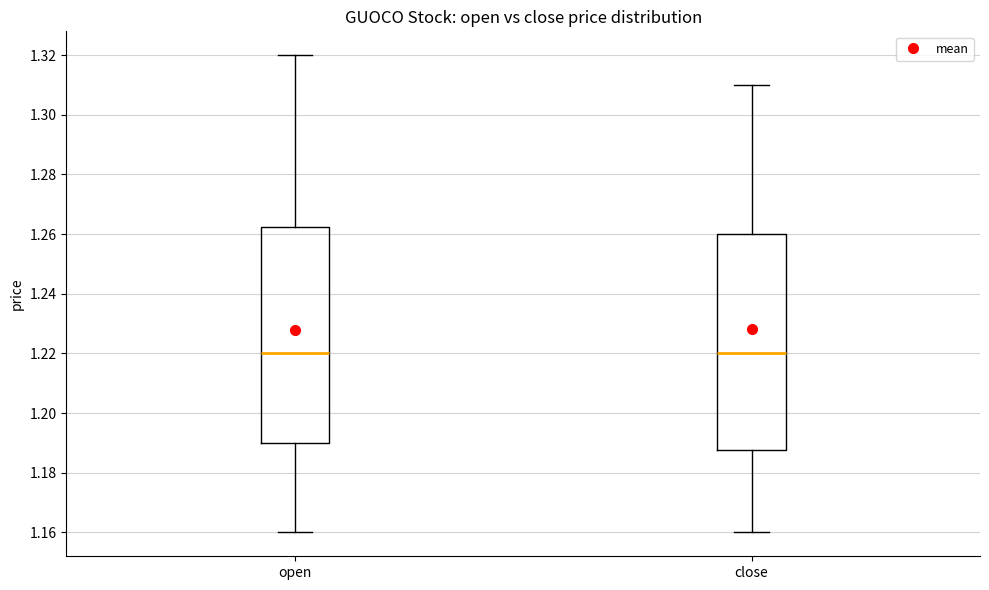

Reading left to right, transcribe this box plot: for each box, give where its median line is, the range the box spans, and where its two whiskers end, as read against the y-axis. The values are not printed on the chart, so give them approximately, as read against the axis.

open: median 1.220, box 1.190 to 1.262, whiskers 1.160 to 1.320
close: median 1.220, box 1.188 to 1.260, whiskers 1.160 to 1.310